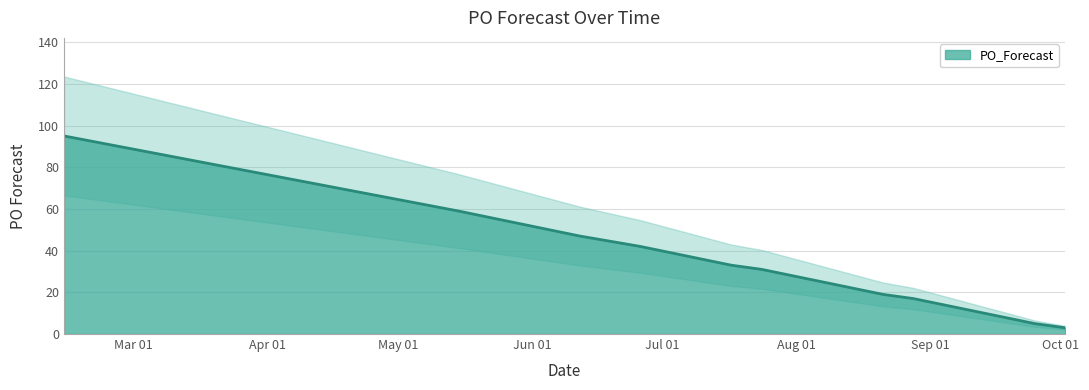

True or false: the data shows 11 at 2023-09-11.

True